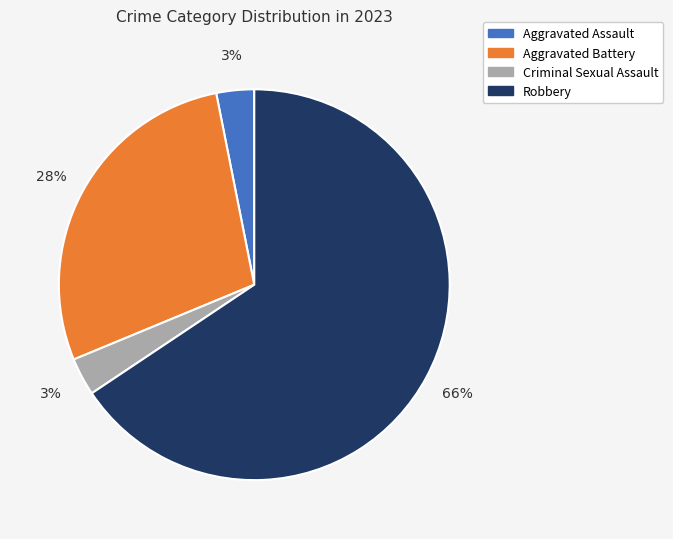

To the nearest percent, what is the difference between the Aggravated Assault and Aggravated Battery slice percentages?

25%